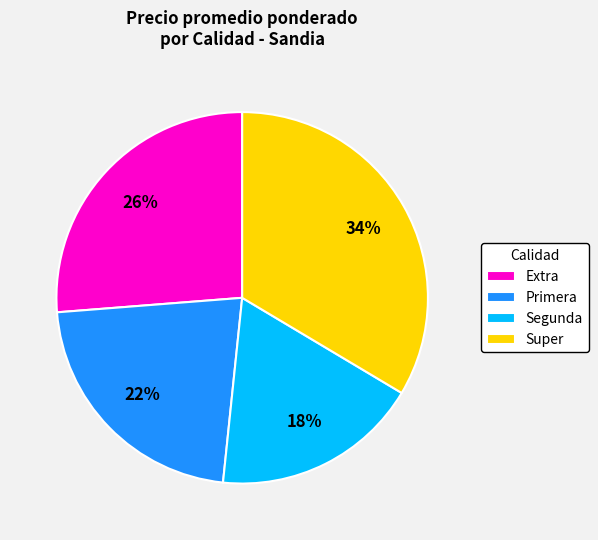

The Super slice represents 34% of the pie. True or false?

True